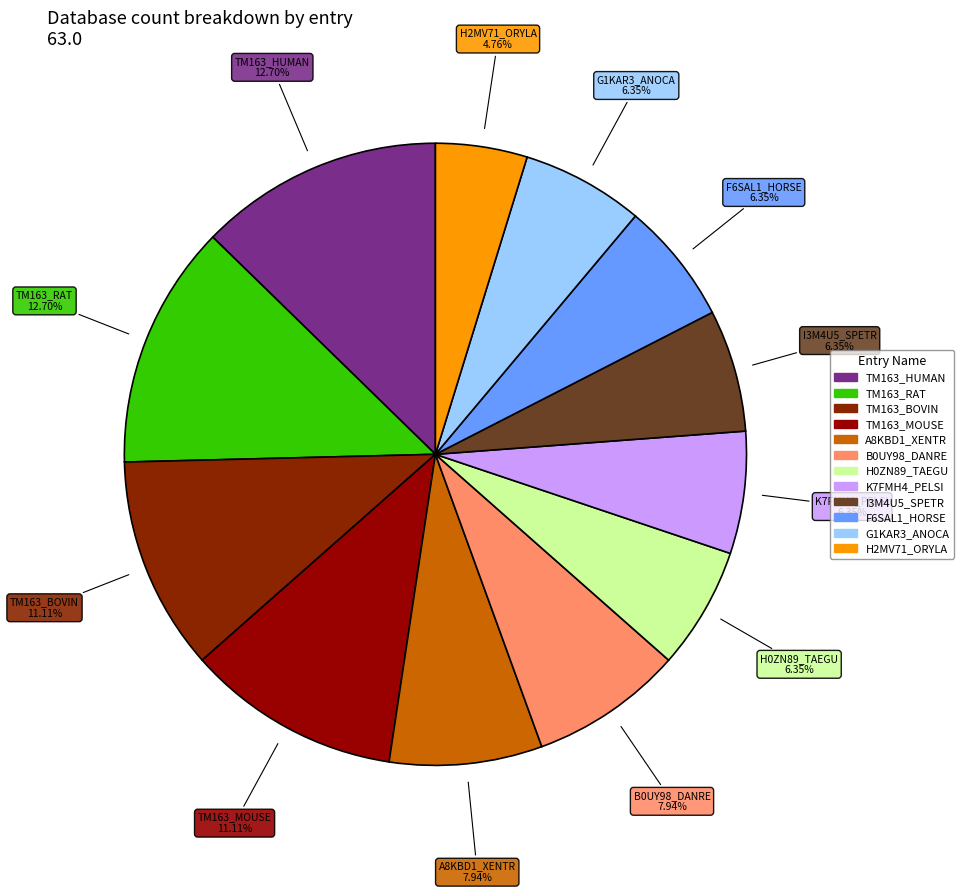

Which category has the smallest portion of the pie?

H2MV71_ORYLA